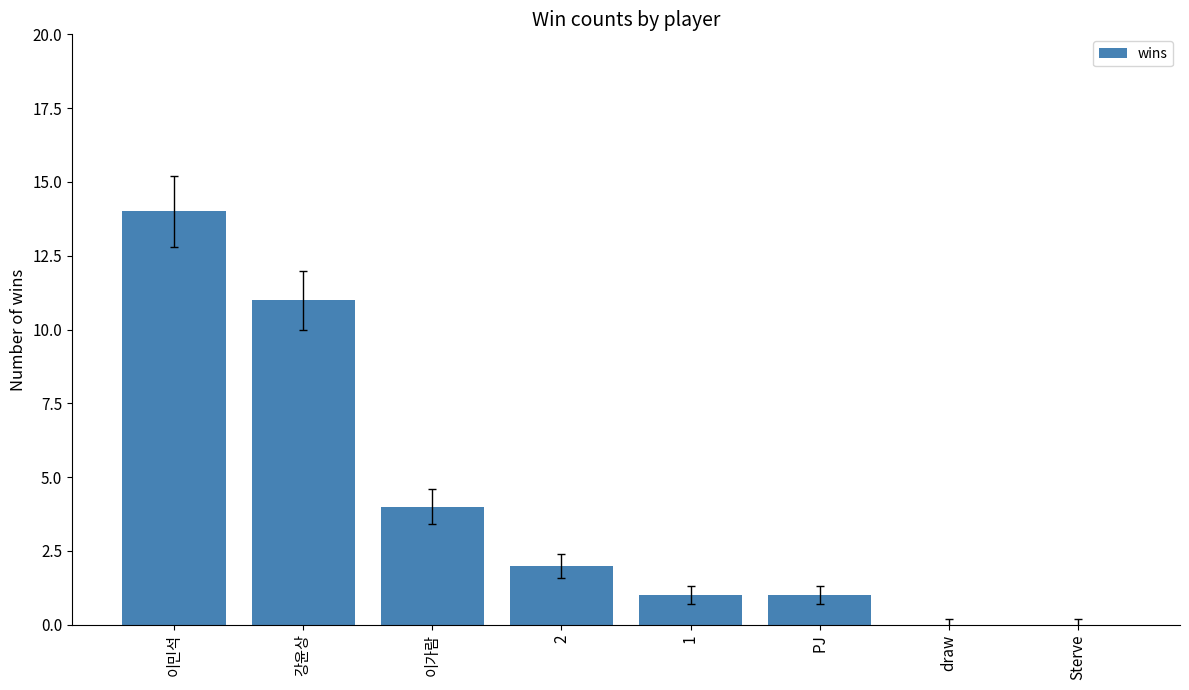

Is it true that the value at 이가람 is 4?

True